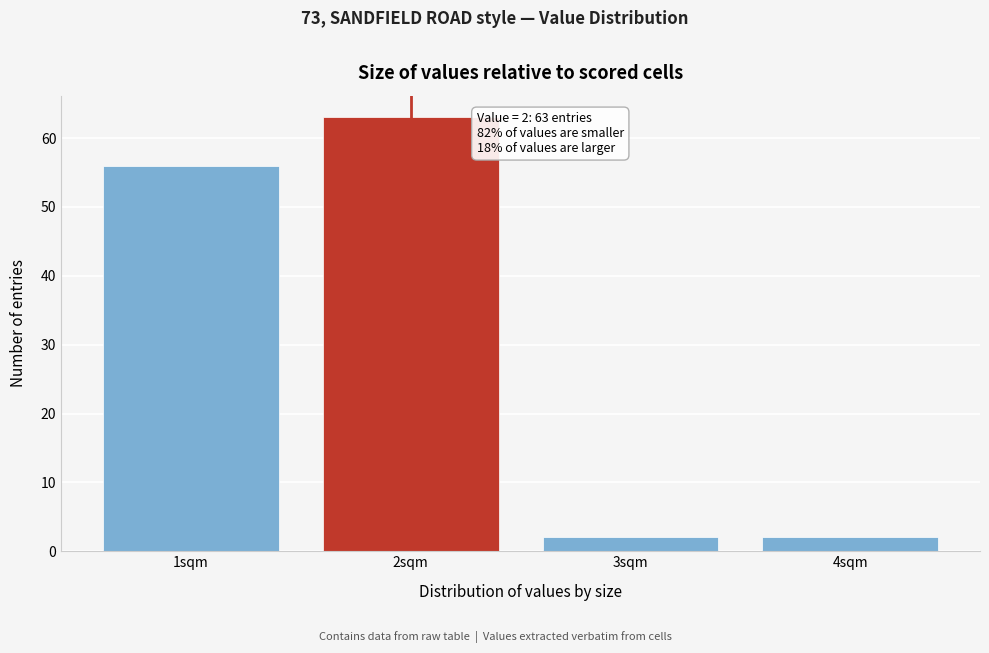

Reading left to right, list all the values displayed in this chart.

1sqm=56	2sqm=63	3sqm=2	4sqm=2